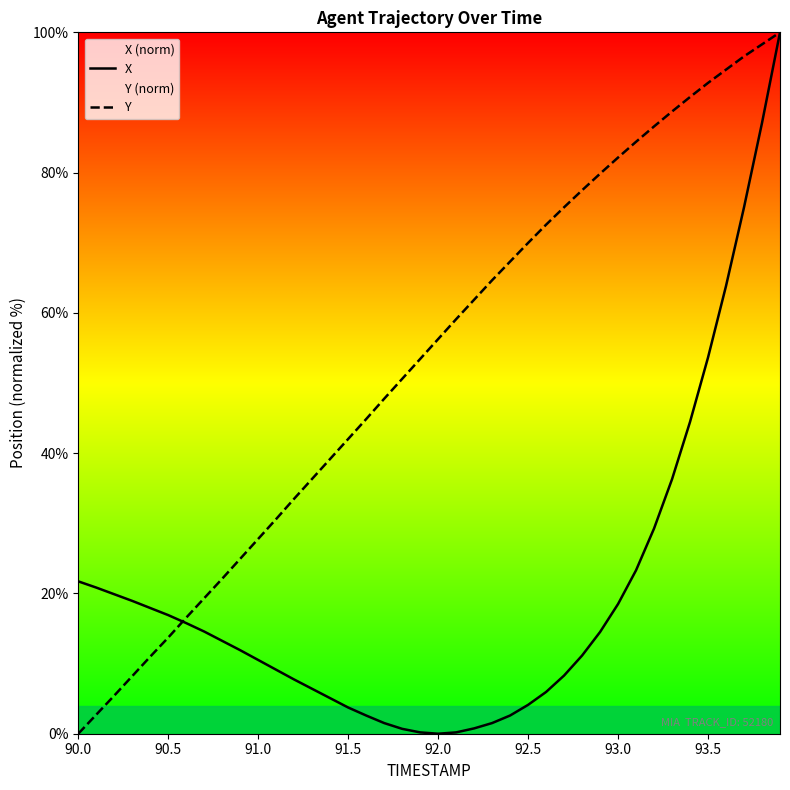

After their last crossing, which series has the higher values: X or Y?

Y